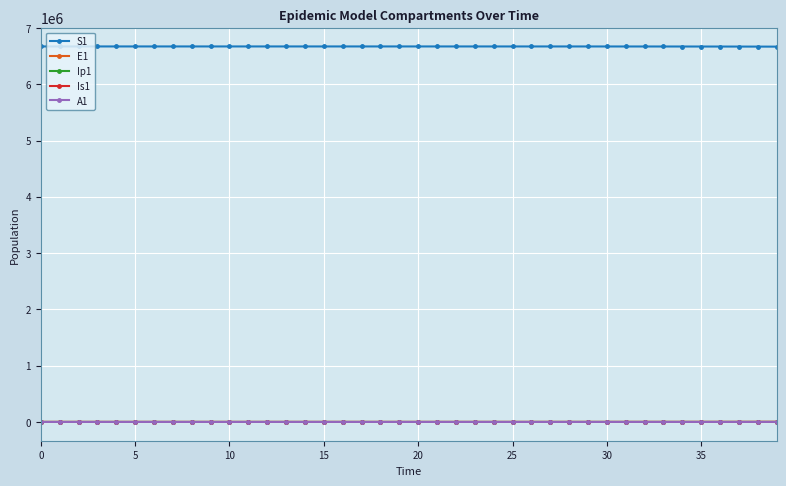

What is the average value of the Is1 series?

70.9